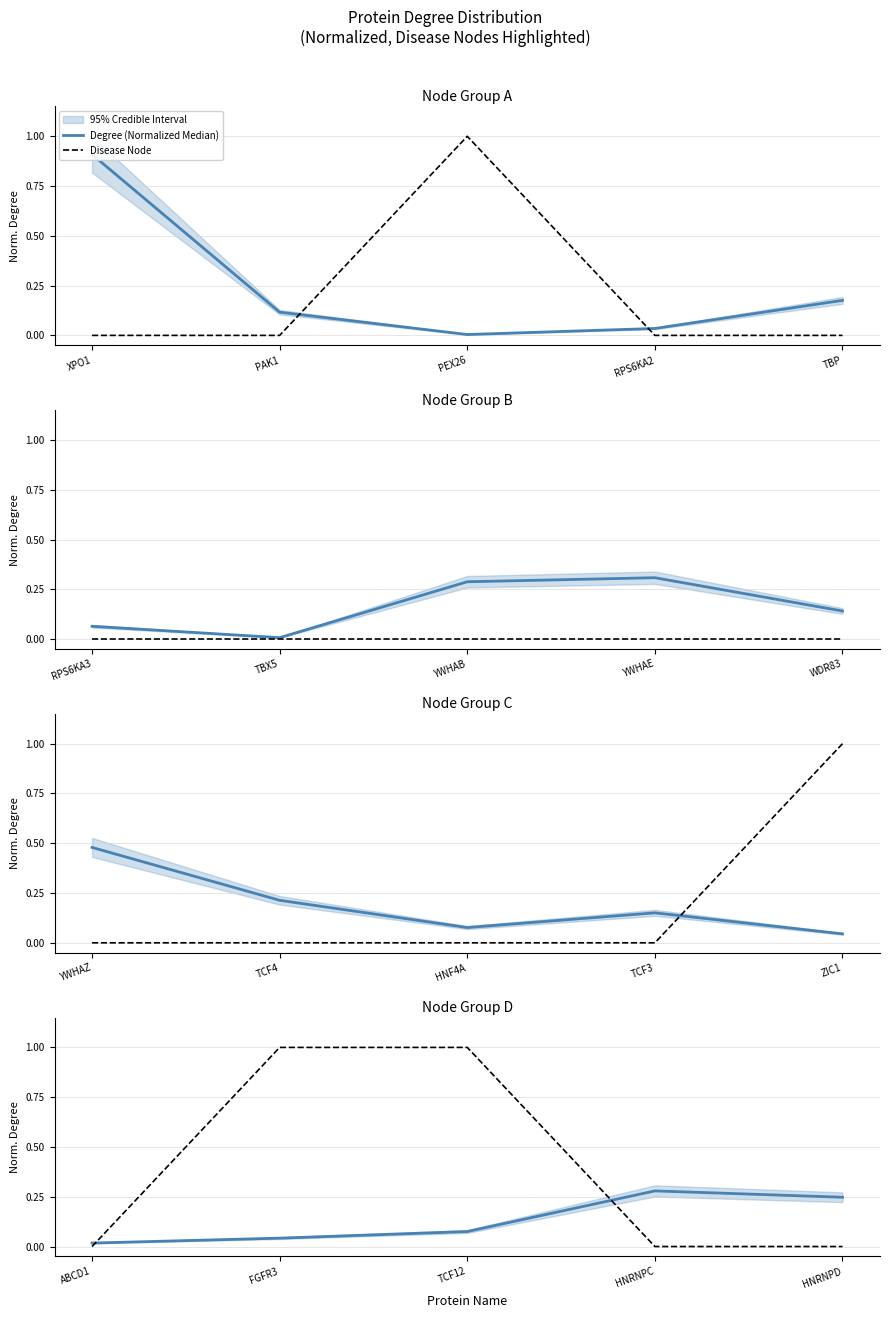

What is the difference between the maximum and minimum values in the Degree (Normalized Median) series?

0.3